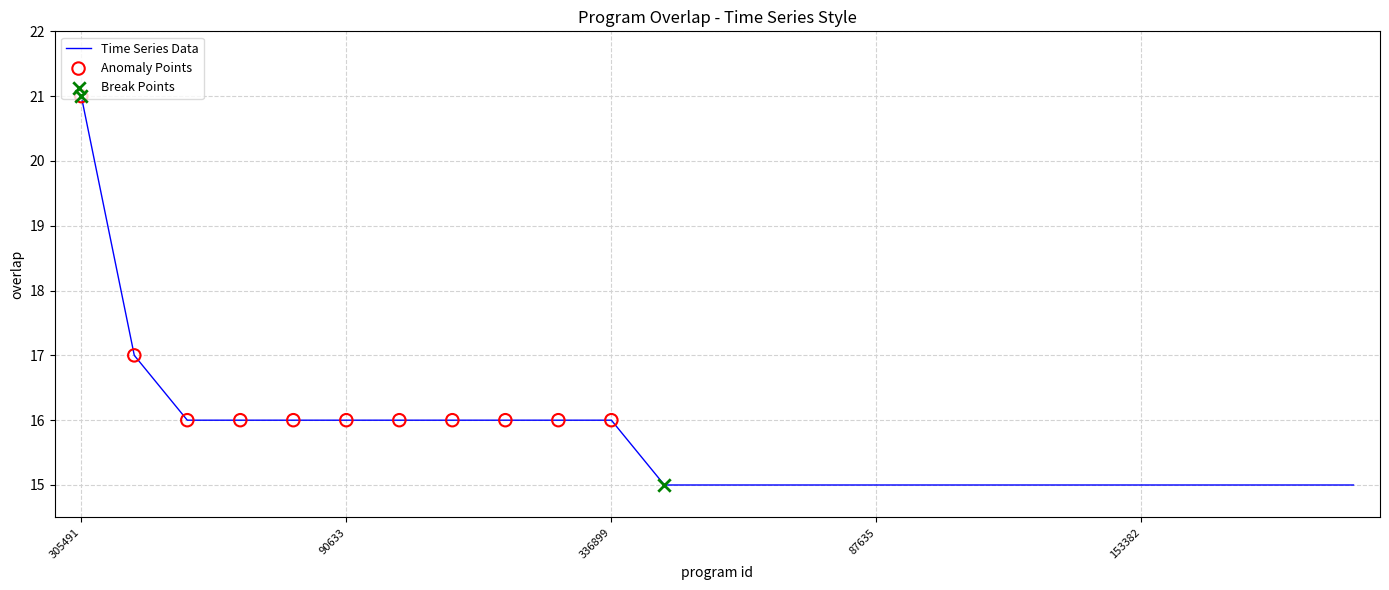

What is the difference between the maximum and minimum values?

6